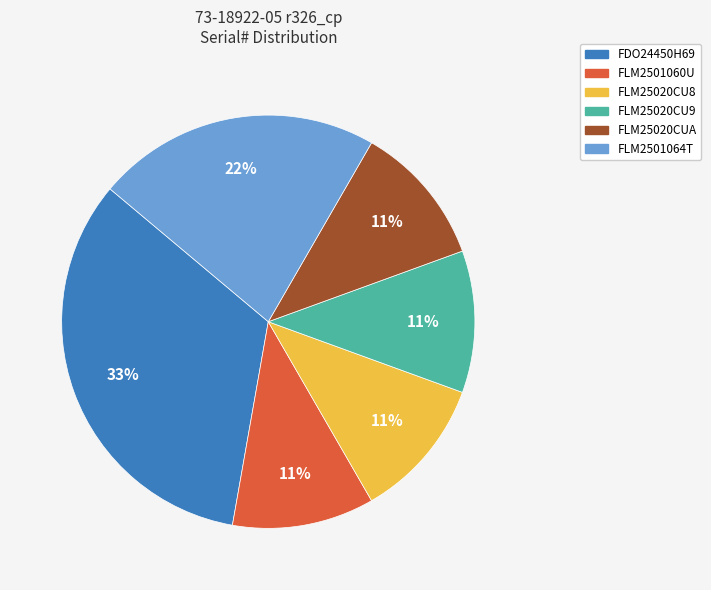

To the nearest percent, what is the difference between the largest and smallest slice percentages?

22%